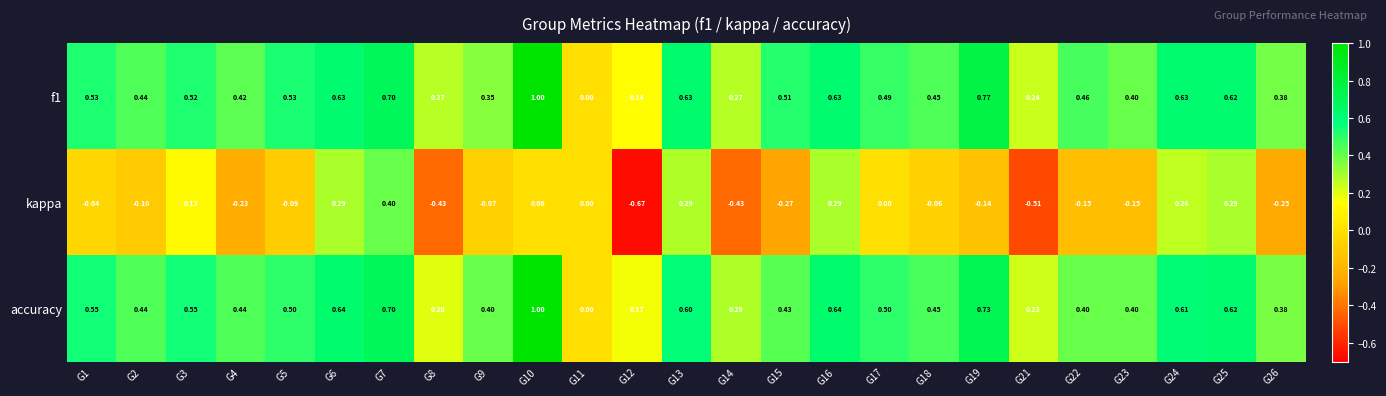

Which series has the widest spread of values?

kappa